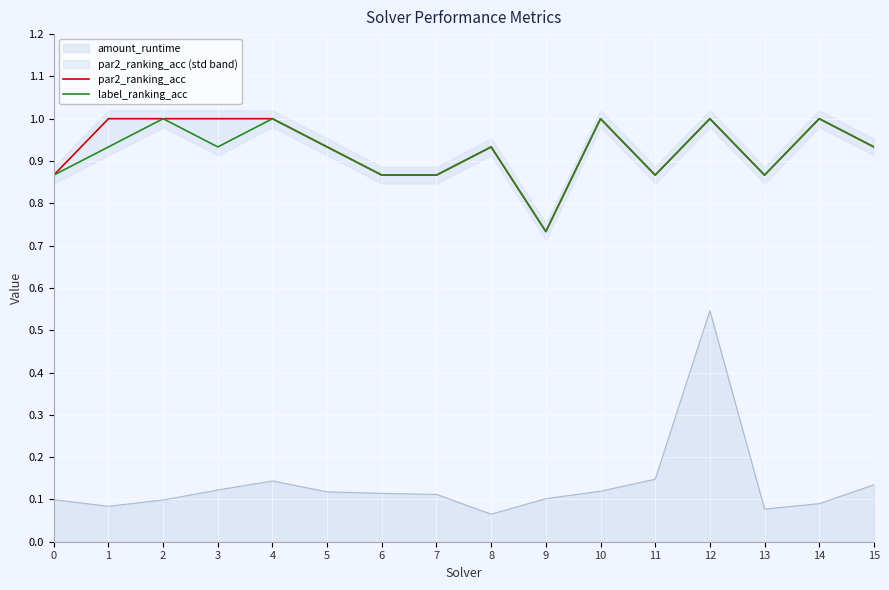

Which category has the highest value in the amount_runtime series?

12